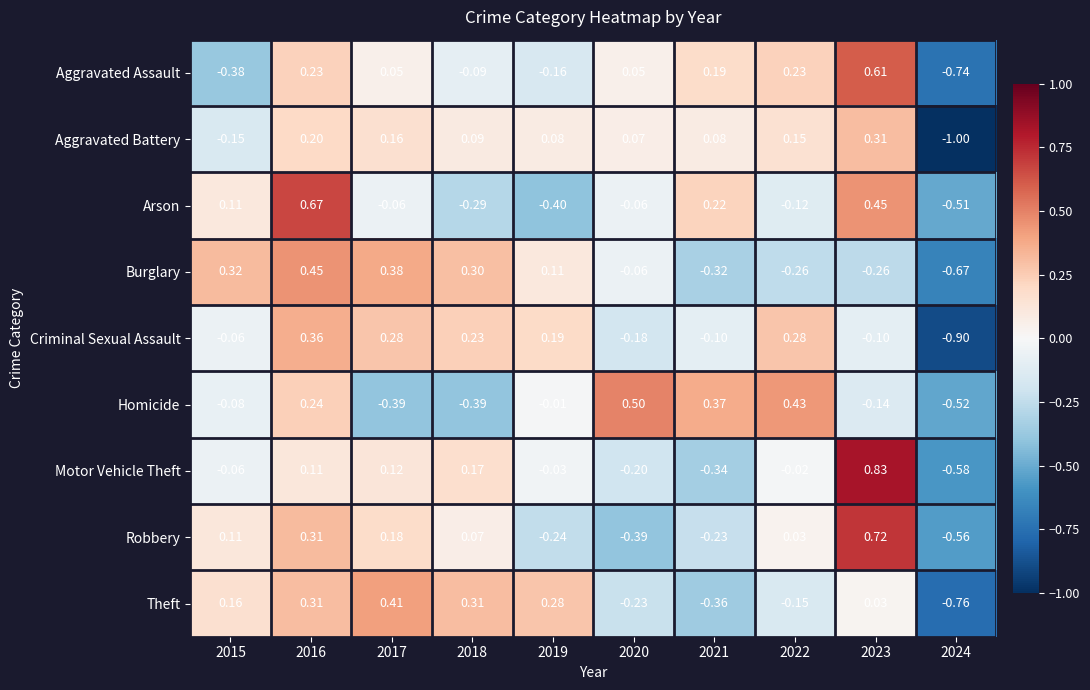

What is the minimum value shown in the chart?

-1.0